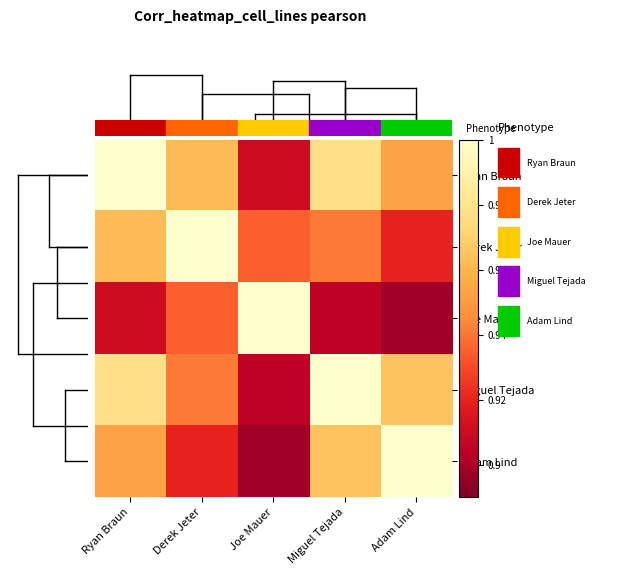

Reading right to left, transcribe all the data shown in this chart.

Ryan Braun: Adam Lind=1.0	Miguel Tejada=1.0	Joe Mauer=0.9	Derek Jeter=1.0	Ryan Braun=1.0
Derek Jeter: Adam Lind=0.9	Miguel Tejada=0.9	Joe Mauer=0.9	Derek Jeter=1.0	Ryan Braun=1.0
Joe Mauer: Adam Lind=0.9	Miguel Tejada=0.9	Joe Mauer=1.0	Derek Jeter=0.9	Ryan Braun=0.9
Miguel Tejada: Adam Lind=1.0	Miguel Tejada=1.0	Joe Mauer=0.9	Derek Jeter=0.9	Ryan Braun=1.0
Adam Lind: Adam Lind=1.0	Miguel Tejada=1.0	Joe Mauer=0.9	Derek Jeter=0.9	Ryan Braun=1.0